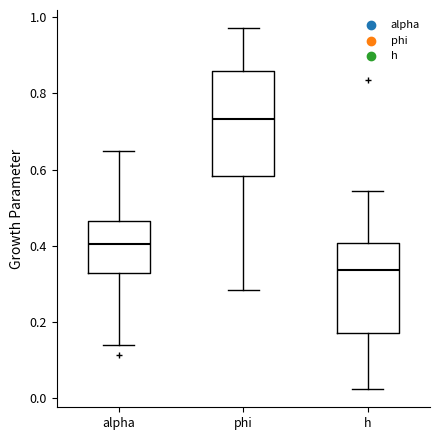

Reading left to right, transcribe this box plot: for each box, give where its median line is, the range the box spans, and where its two whiskers end, as read against the y-axis. The values are not printed on the chart, so give them approximately, as read against the axis.

alpha: median 0.40, box 0.32 to 0.46, whiskers 0.14 to 0.64
phi: median 0.74, box 0.58 to 0.86, whiskers 0.28 to 0.98
h: median 0.34, box 0.18 to 0.40, whiskers 0.02 to 0.54